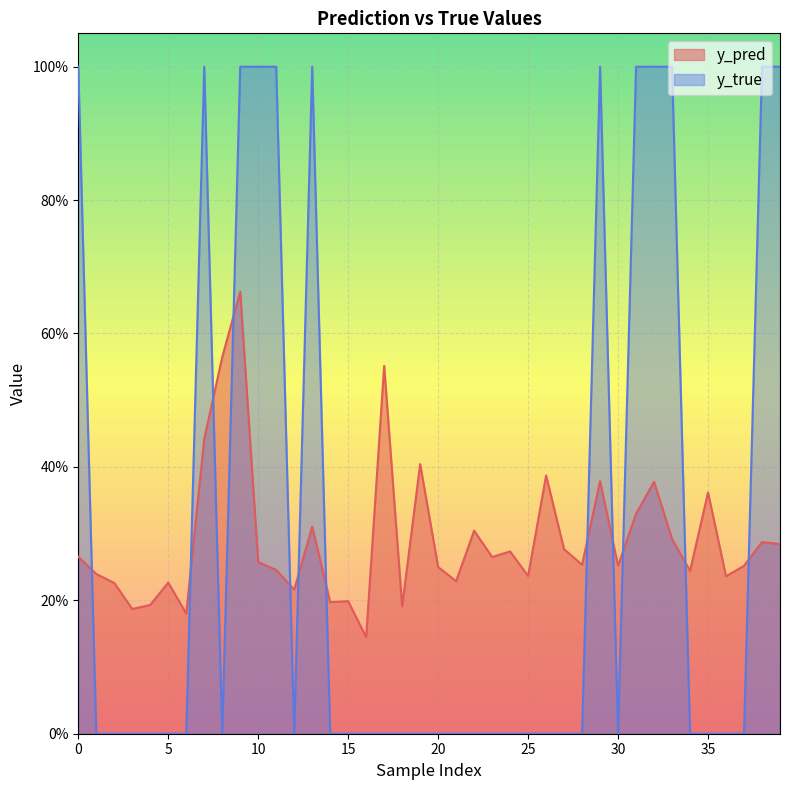

What are all the series names shown in the legend?

y_pred, y_true